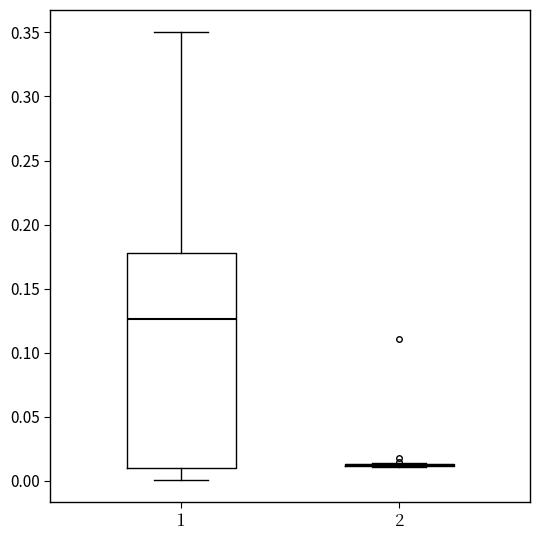

Reading left to right, transcribe this box plot: for each box, give where its median line is, the range the box spans, and where its two whiskers end, as read against the y-axis. The values are not printed on the chart, so give them approximately, as read against the axis.

1: median 0.125, box 0.010 to 0.180, whiskers 0.000 to 0.350
2: box collapsed to a line at 0.010, whiskers 0.010 to 0.015